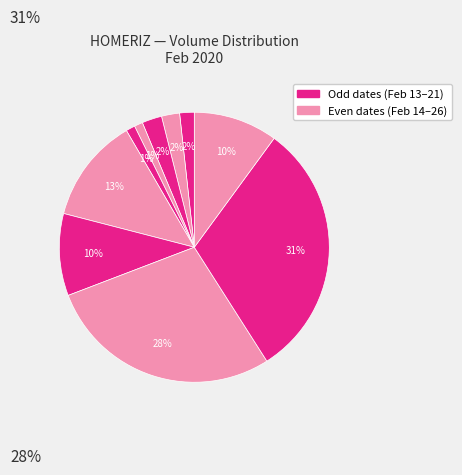

Count the number of slices in the pie.

10